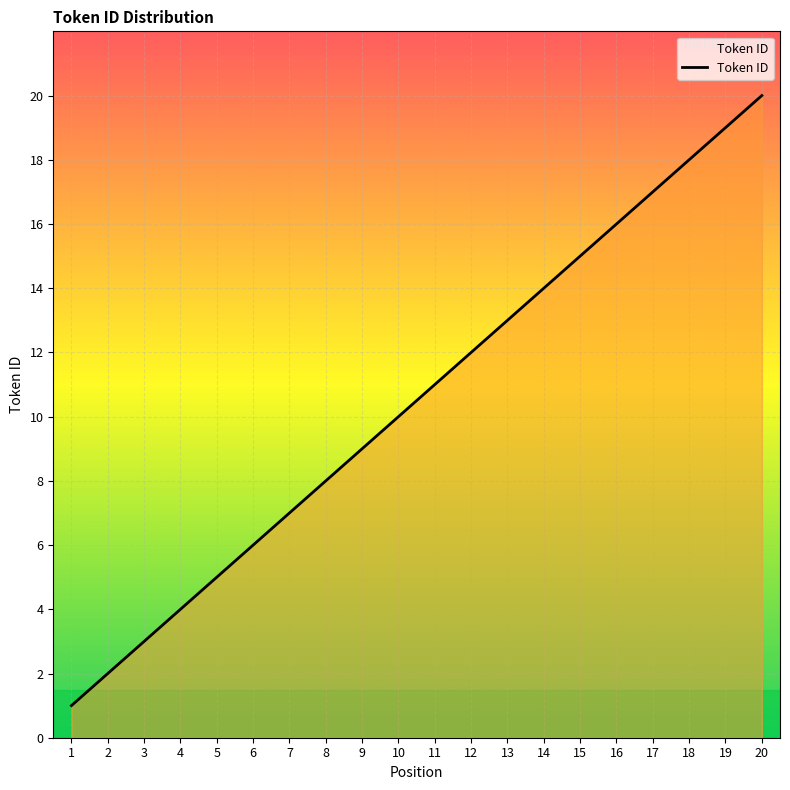

Approximately how many times larger is the value at 9 compared to 5?

1.8